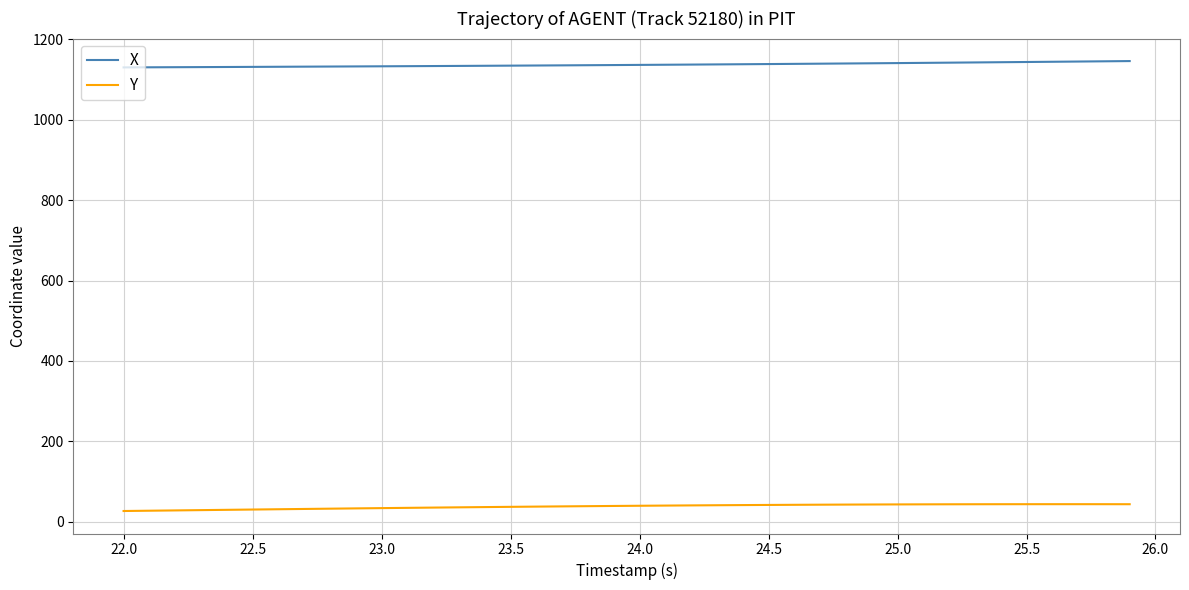

Rank the series by their maximum value, from highest to lowest.

X, Y